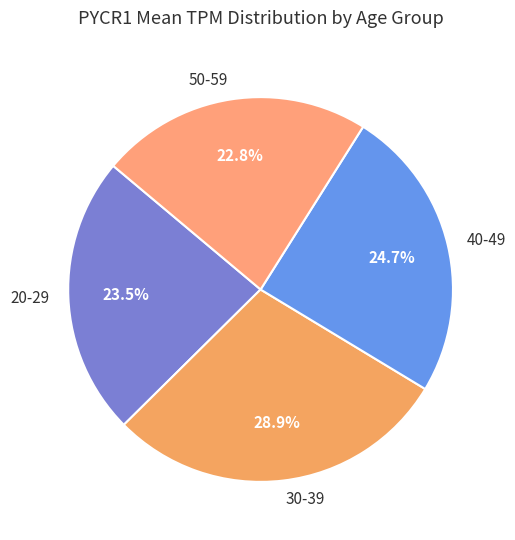

What is the smallest slice in the pie chart?

50-59